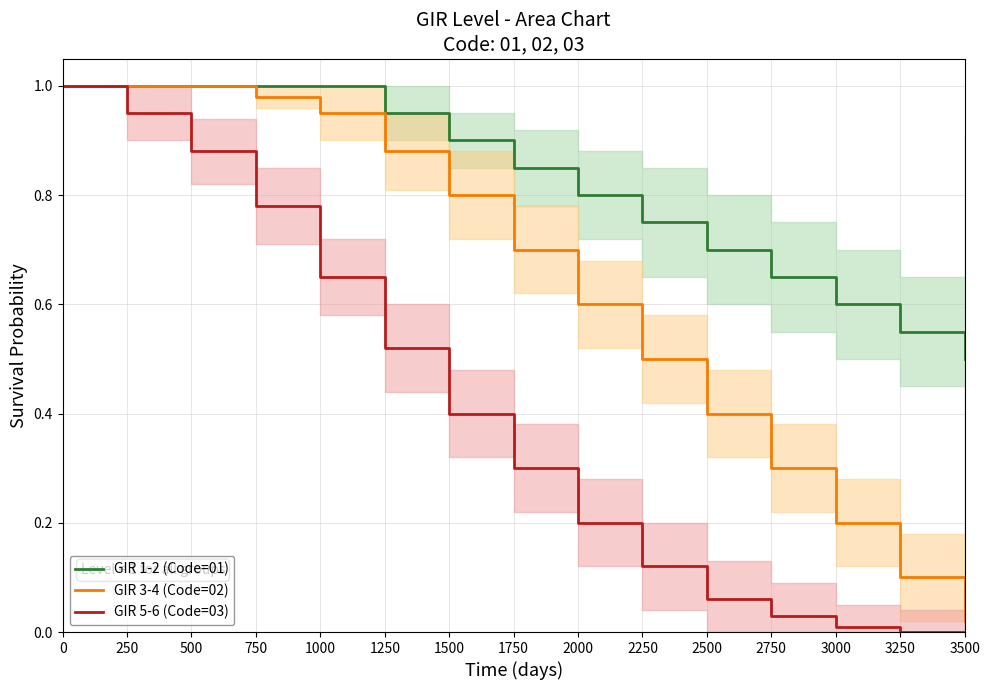

Count the GIR 1-2 values in the range 0 to 1.

15